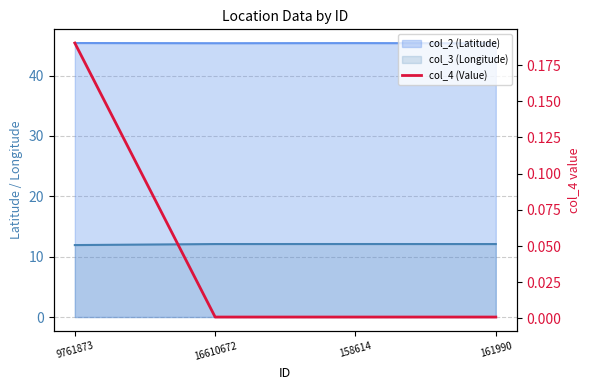

How many lines are shown in the chart?

1